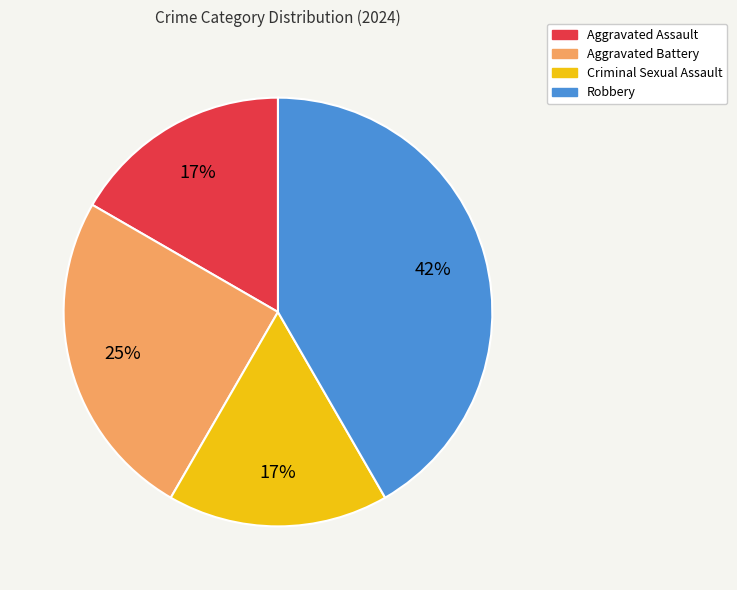

Does any single category account for the majority?

No